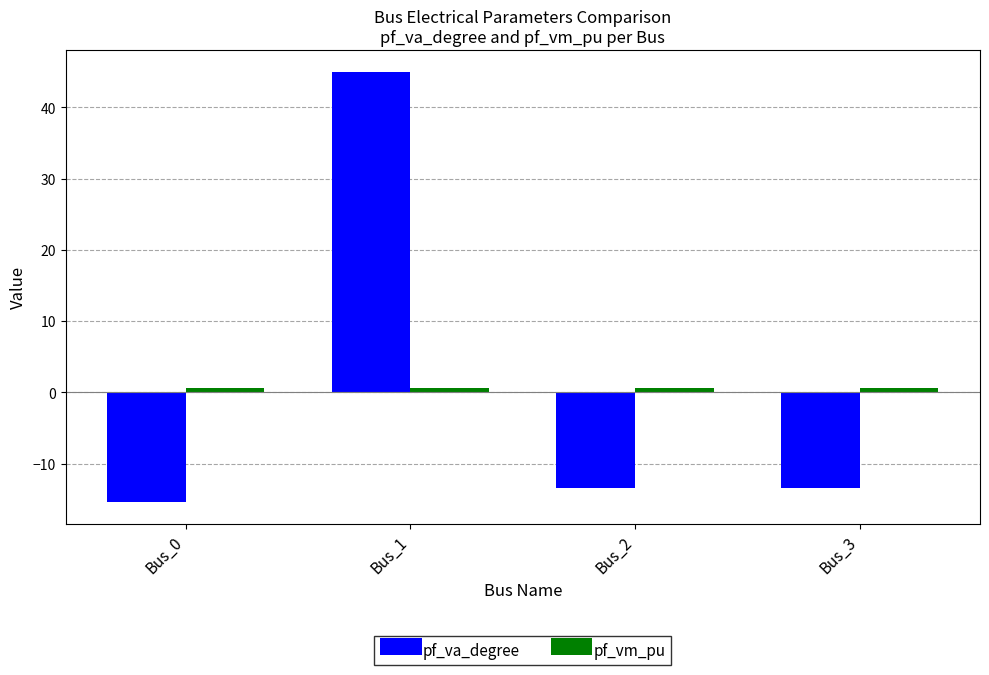

What is the difference between the highest and lowest values at Bus_2?

14.0